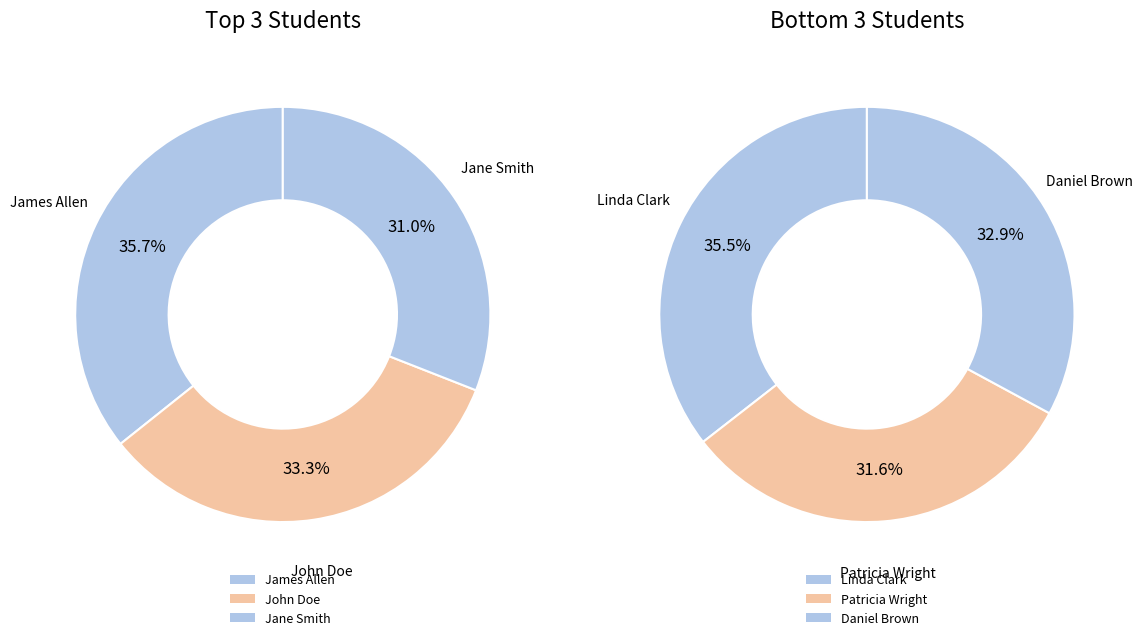

Approximately how many times larger is the value at James Allen compared to John Doe?

1.1